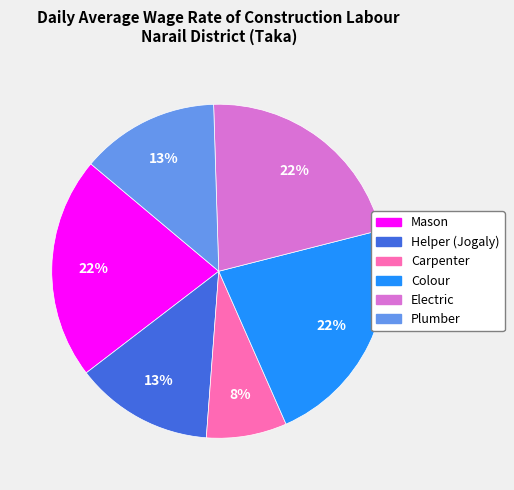

Is there a majority slice in this chart?

No